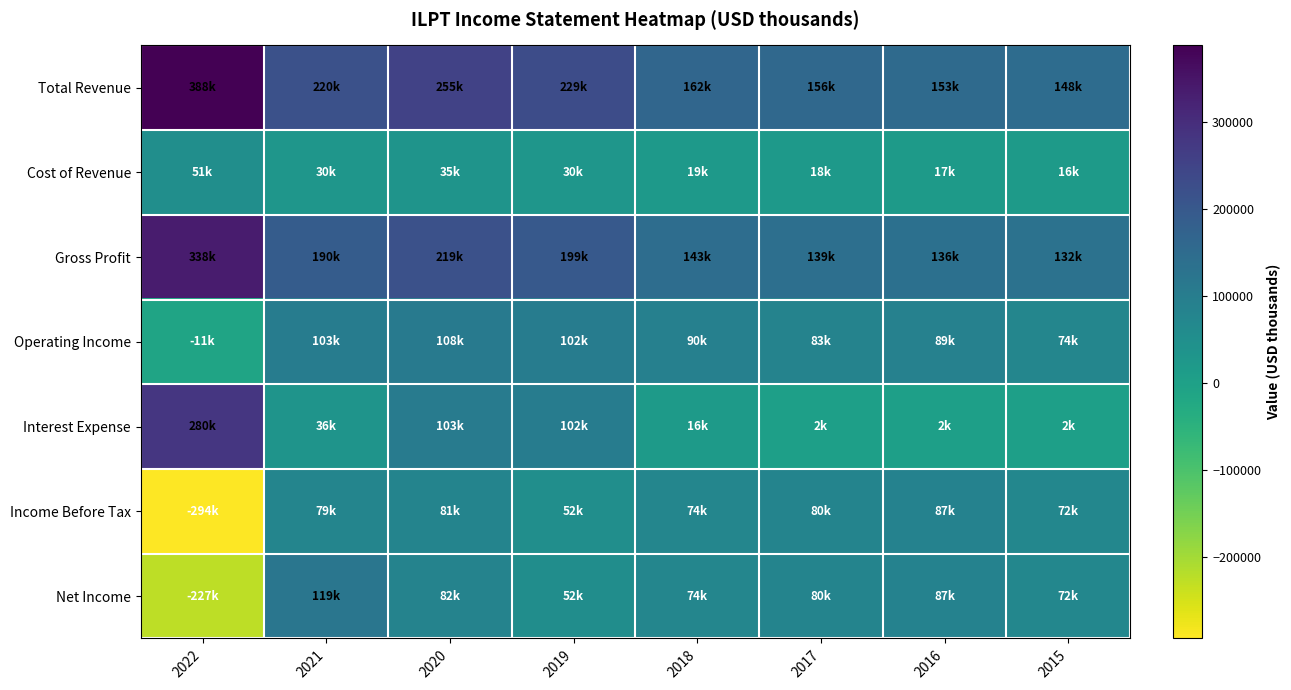

Which has a higher value, 2017 or 2020?

2020